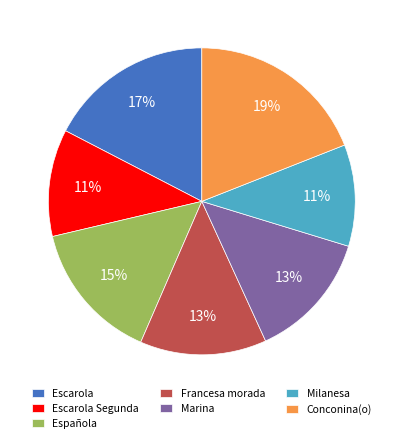

What percentage is the Francesa morada slice, to the nearest percent?

13%